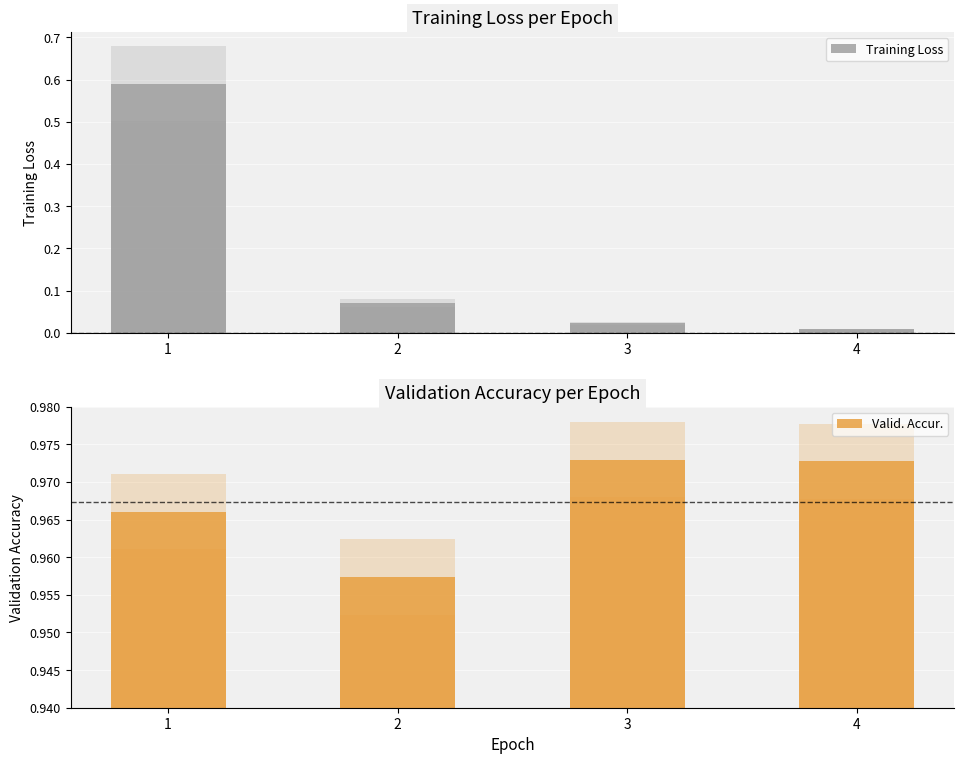

Which category has the highest value in the Valid. Accur. series?

3